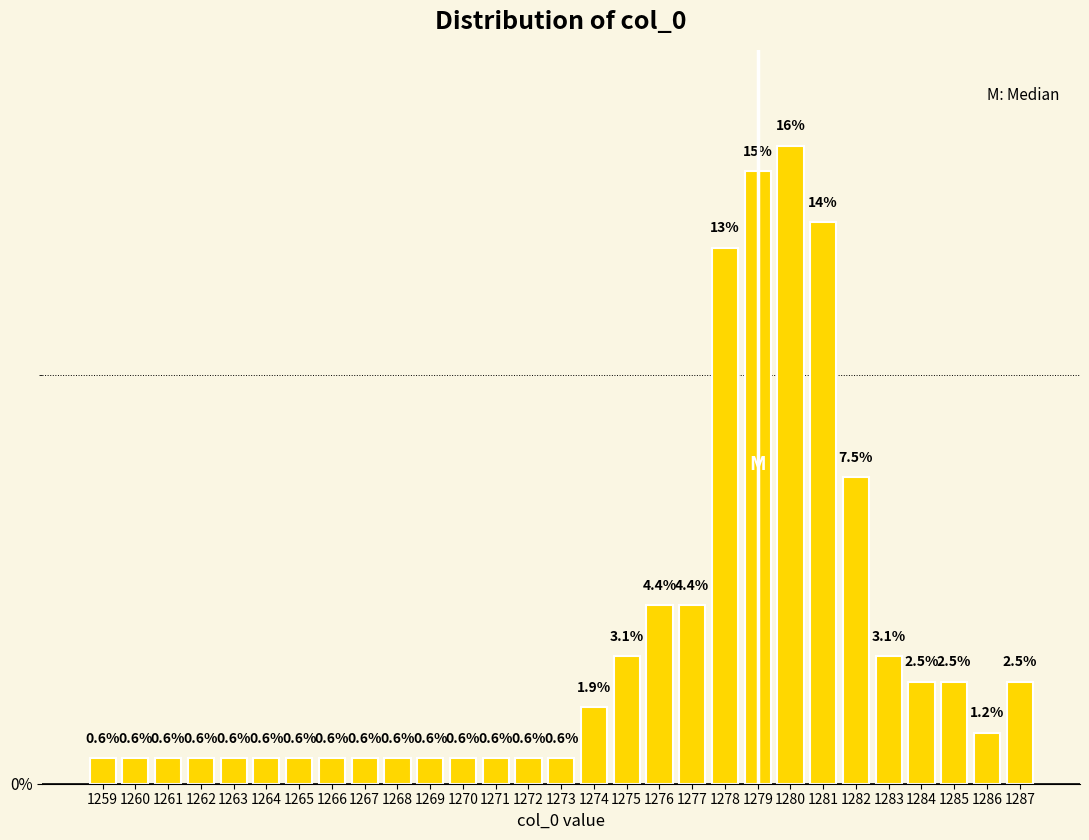

What is the greatest value displayed?

15.6